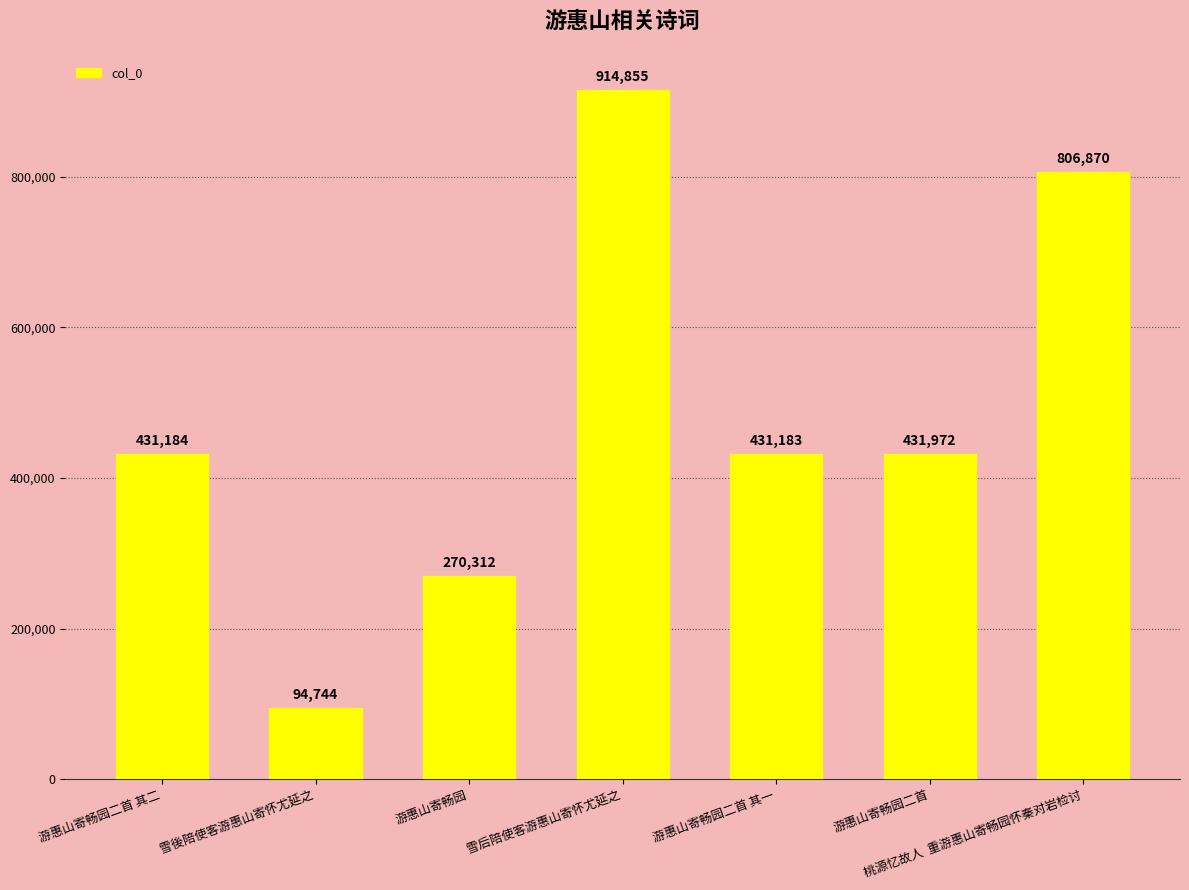

How many data points does each series have?

7